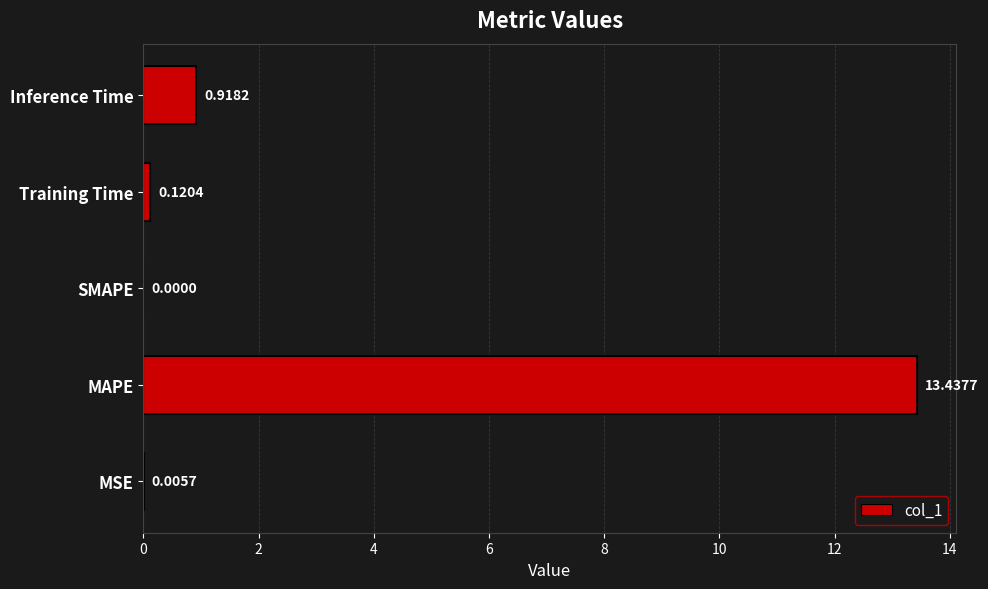

True or false: the data shows 0.0 at 0.

True